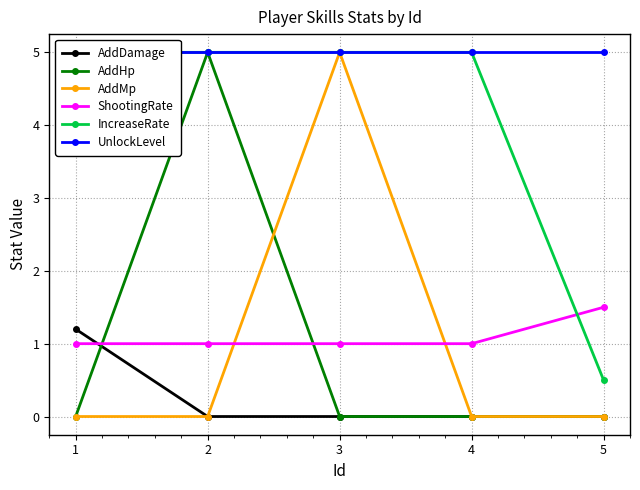

Which series changed the most between 2 and 4?

AddHp